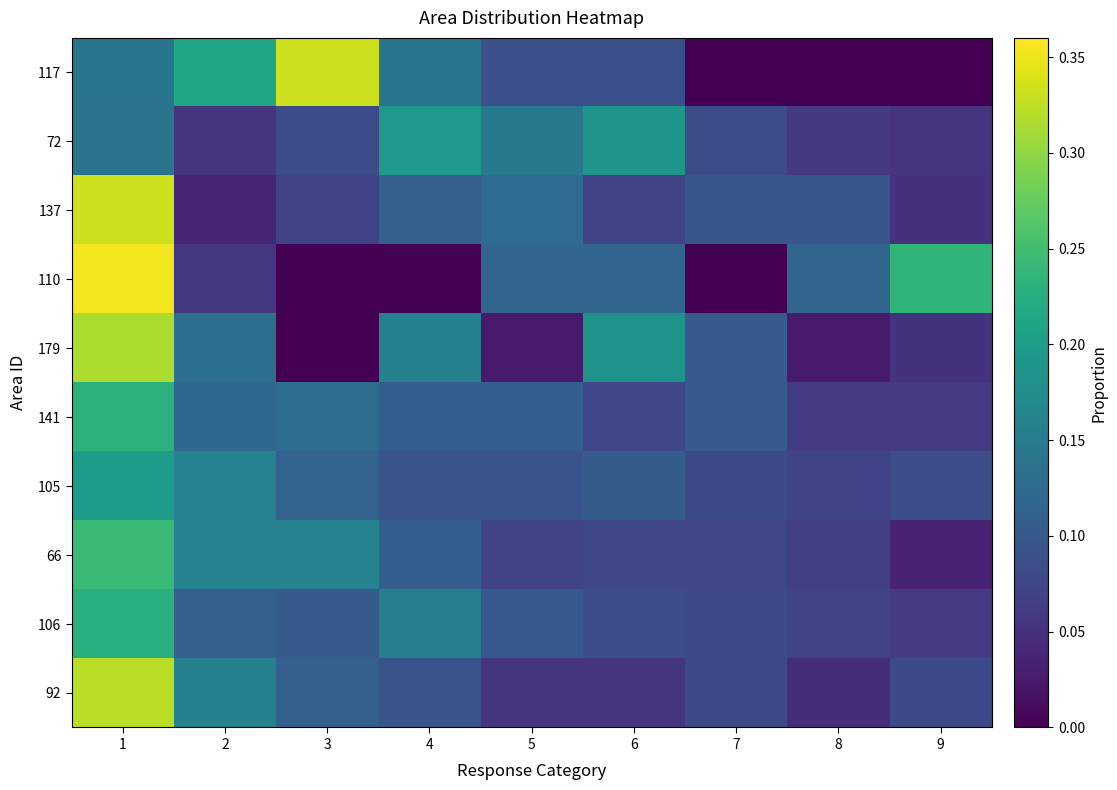

Rank the series at 4 from highest to lowest value.

72, 179, 106, 117, 137, 66, 141, 92, 105, 110